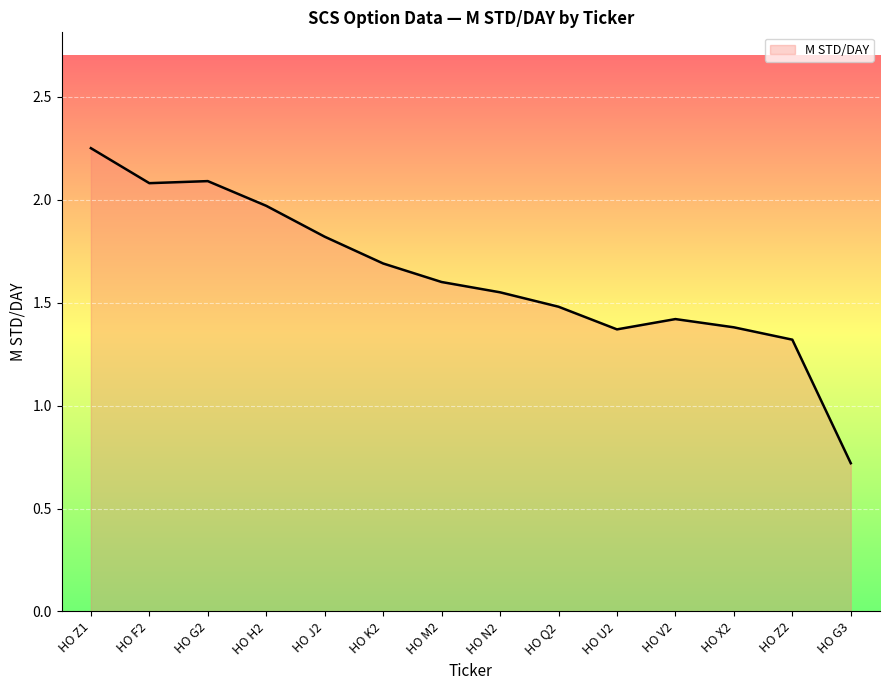

Does the chart display data point markers on the line(s)?

No